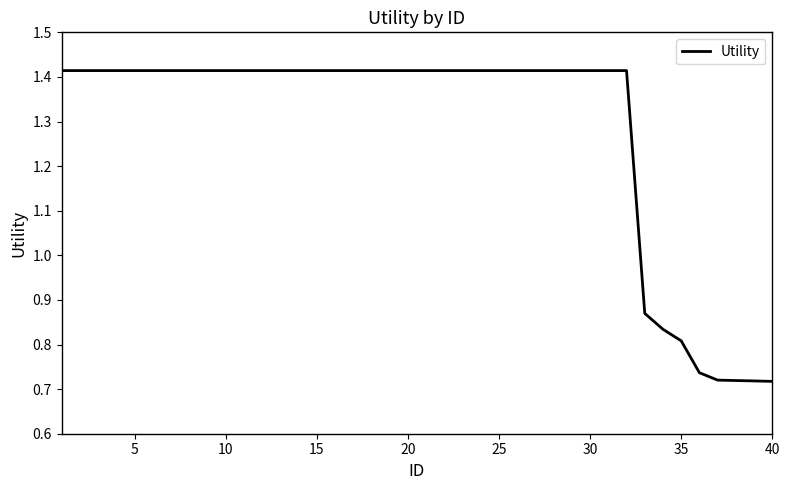

What is the maximum value shown in the chart?

1.4